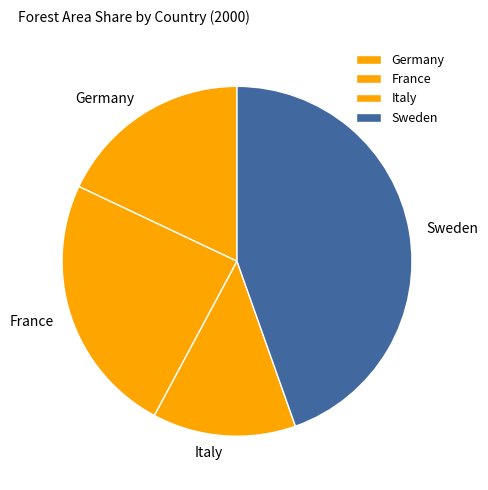

Between Italy and France, which is larger?

France